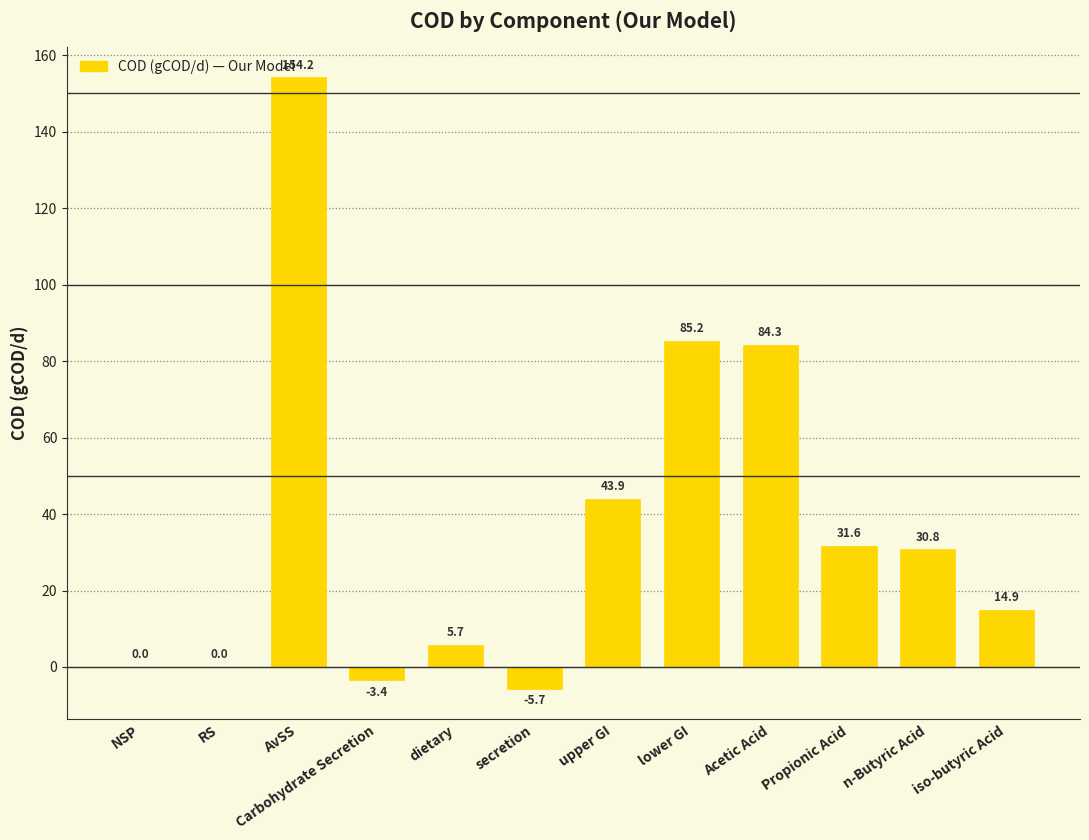

What is the sum of the values at iso-butyric Acid and upper GI?

58.9